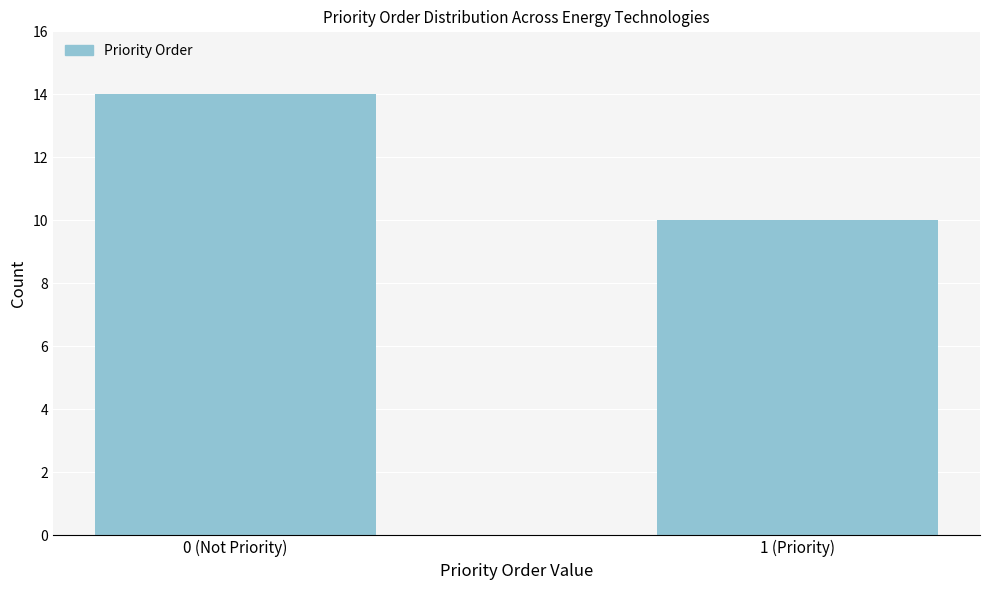

Reading left to right, list all the values displayed in this chart.

0 (Not Priority)=14	1 (Priority)=10